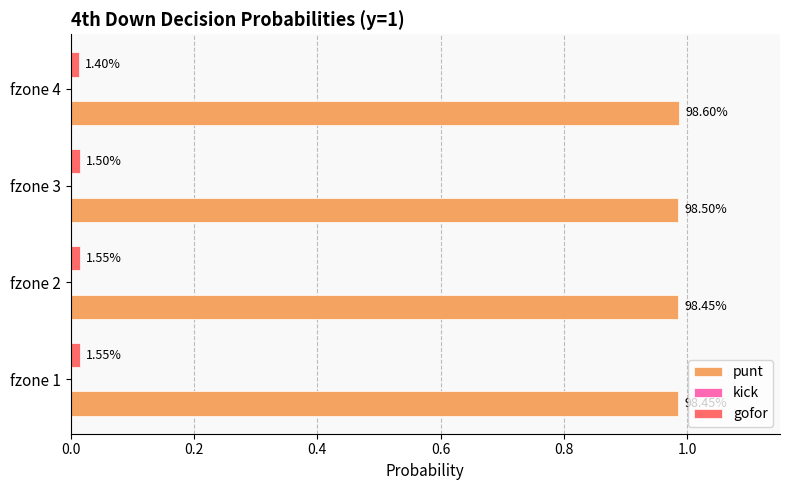

Which series has the largest total across all categories?

punt